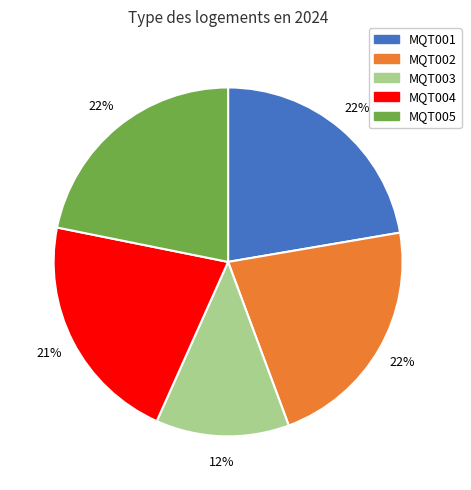

To the nearest percent, what percentage of the pie is MQT004?

21%